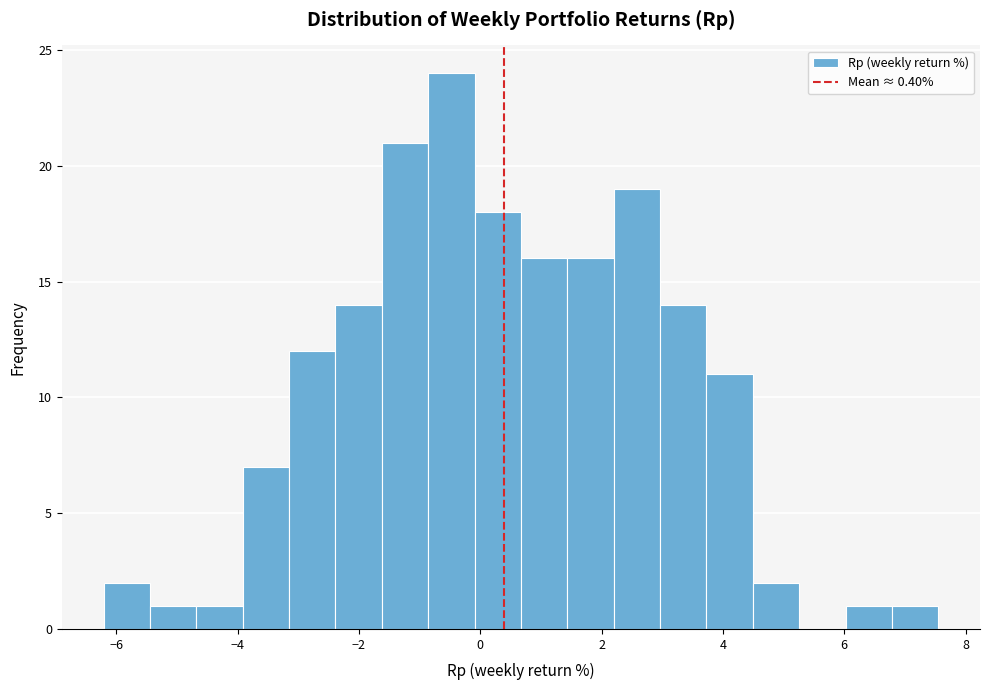

Around what value on the x-axis is the tallest bar? Give the approximate position of its centre, as read against the axis.

-0.4